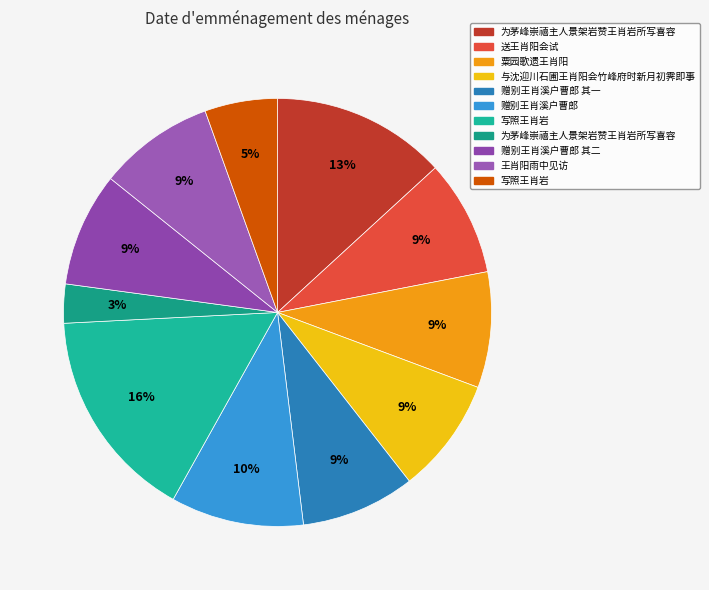

Rank the categories by value from lowest to highest.

为茅峰崇禧主人景架岩赞王肖岩所写喜容, 写照王肖岩, 赠别王肖溪户曹郎 其一, 赠别王肖溪户曹郎 其二, 粟园歌遗王肖阳, 与沈迎川石圃王肖阳会竹峰府时新月初霁即事, 王肖阳雨中见访, 送王肖阳会试, 赠别王肖溪户曹郎, 为茅峰崇禧主人景架岩赞王肖岩所写喜容, 写照王肖岩